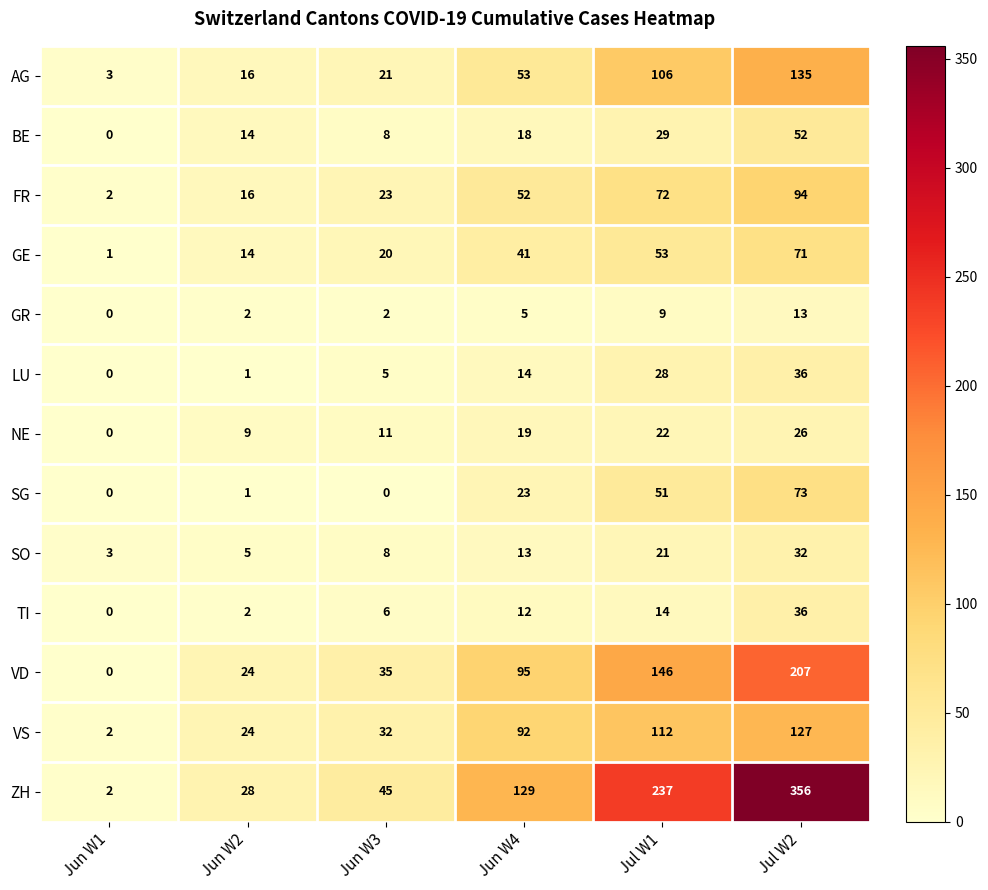

Rank the series at Jul W1 from highest to lowest value.

ZH, VD, VS, AG, FR, GE, SG, BE, LU, NE, SO, TI, GR